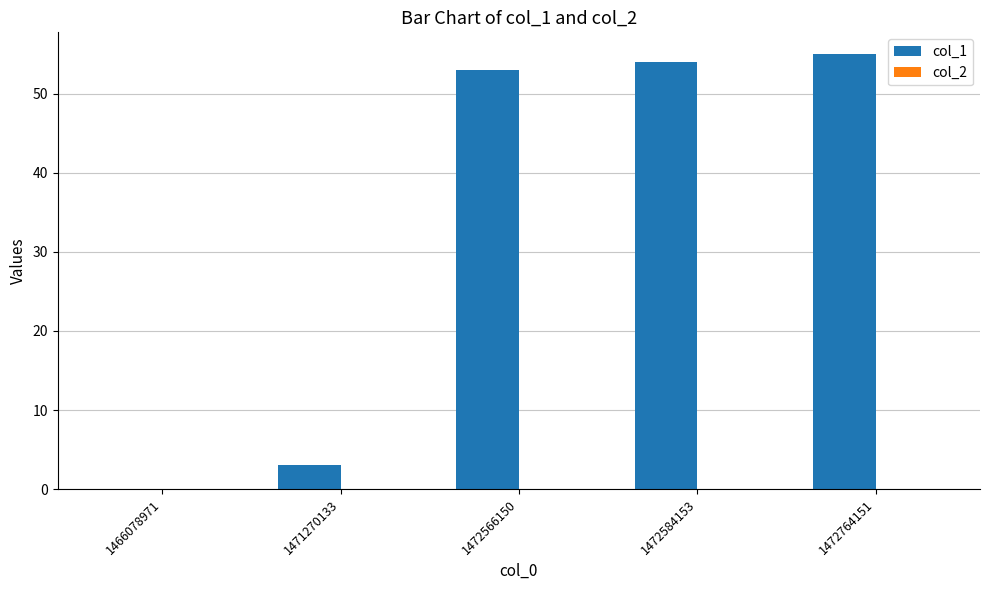

Are the bars horizontal?

No